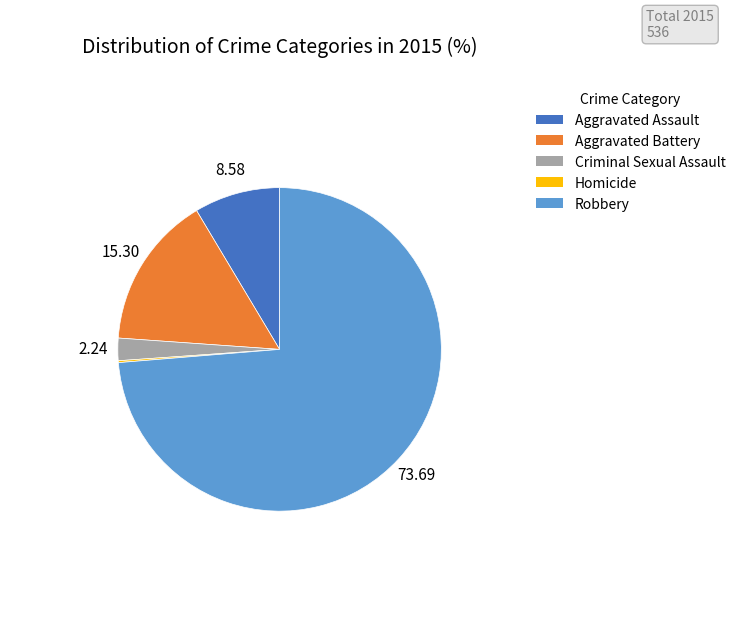

What is the largest slice in the pie chart?

Robbery